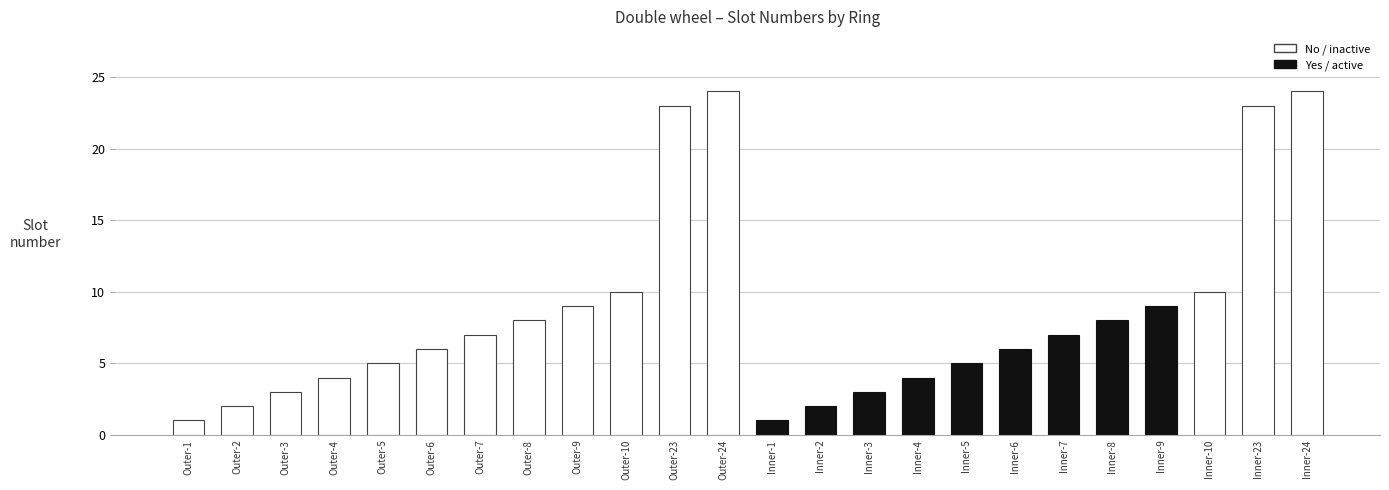

The chart shows a value of 32 at Outer-23. True or false?

False